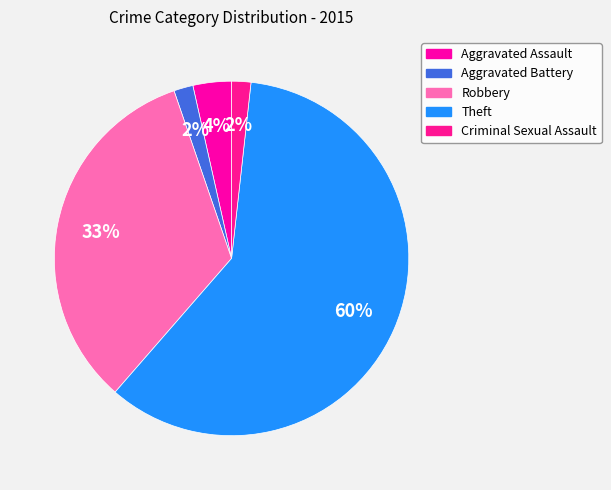

How many segments does this pie chart have?

5